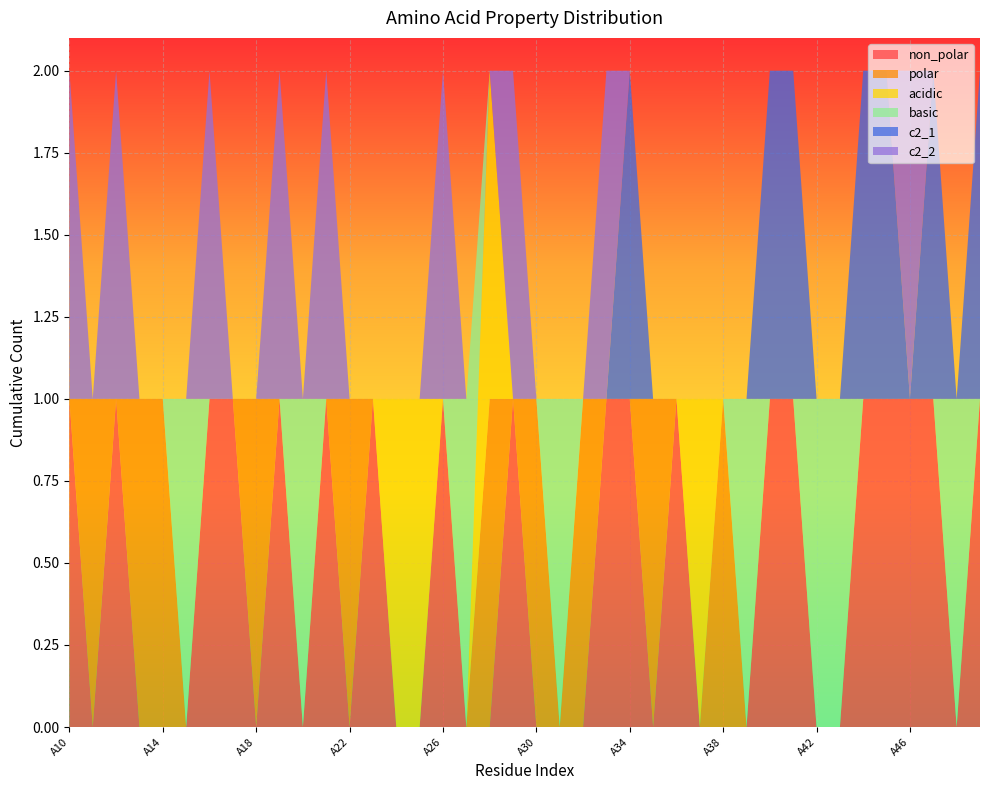

Reading right to left, extract all data points from this chart.

non_polar: 1	0	1	1	1	1	0	0	1	1	0	0	0	1	0	1	1	0	0	0	1	0	0	1	0	0	1	0	1	0	1	0	1	1	0	0	0	1	0	1
polar: 0	0	0	0	0	0	0	0	0	0	0	1	0	0	1	0	0	1	0	1	0	1	0	0	0	0	0	1	0	0	0	1	0	0	0	1	1	0	1	0
acidic: 0	0	0	0	0	0	0	0	0	0	0	0	1	0	0	0	0	0	0	0	0	1	0	0	1	1	0	0	0	0	0	0	0	0	0	0	0	0	0	0
basic: 0	1	0	0	0	0	1	1	0	0	1	0	0	0	0	0	0	0	1	0	0	0	1	0	0	0	0	0	0	1	0	0	0	0	1	0	0	0	0	0
c2_1: 1	0	1	0	1	1	0	0	1	1	0	0	0	0	0	1	0	0	0	0	0	0	0	0	0	0	0	0	0	0	0	0	0	0	0	0	0	0	0	0
c2_2: 0	0	0	1	0	0	0	0	0	0	0	0	0	0	0	0	1	0	0	0	1	0	0	1	0	0	0	0	1	0	1	0	0	1	0	0	0	1	0	1